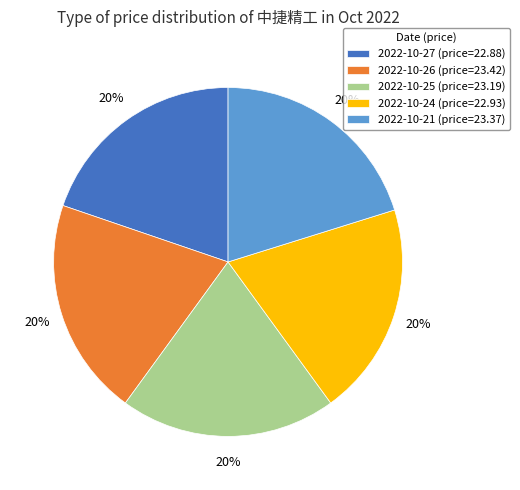

What is the ratio of the value at 2022-10-26 (price=23.42) to the value at 2022-10-25 (price=23.19)?

1.0